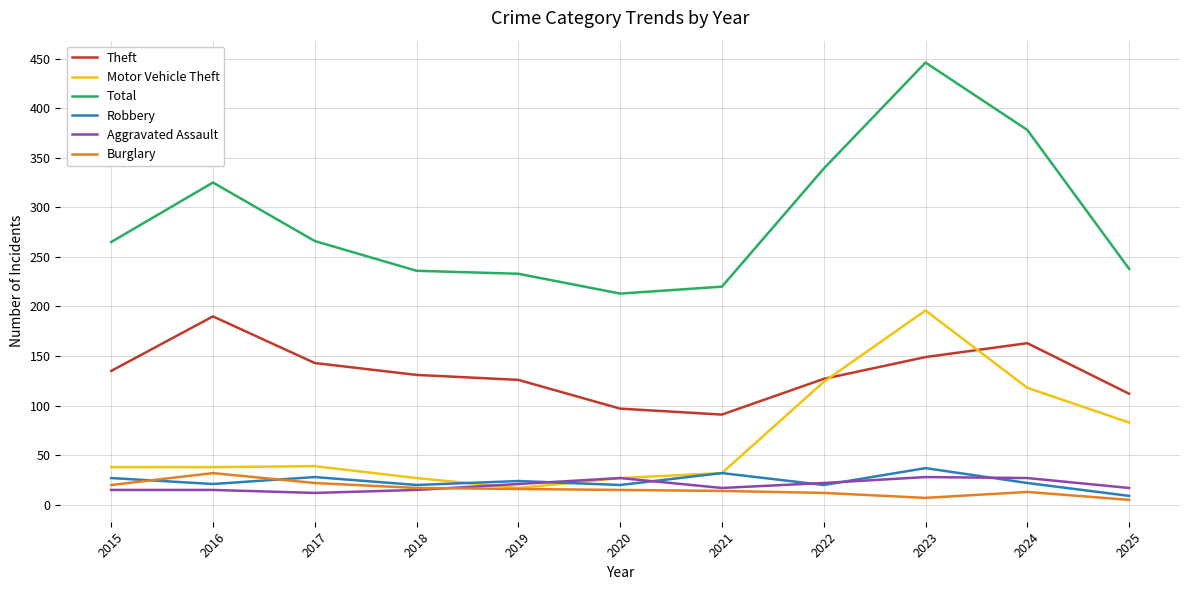

Which category has the highest value in the Theft series?

2016